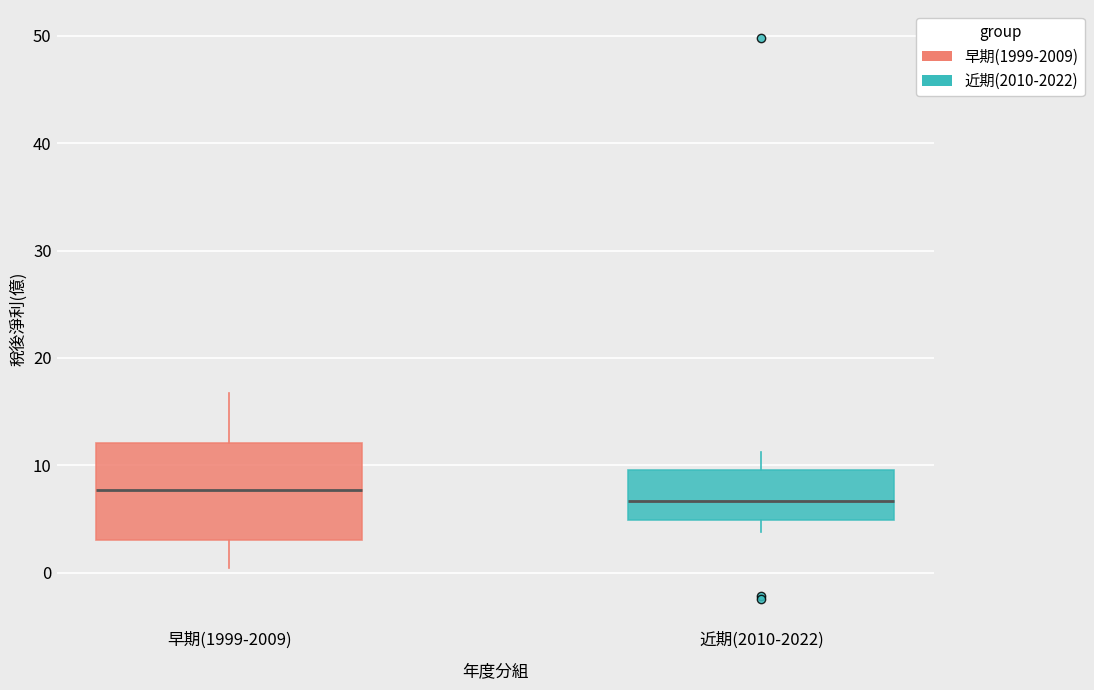

Reading left to right, read every box against the y-axis: the position of its median line, the range the box covers, and the ends of its whiskers. The values are not printed on the chart, so give them approximately, as read against the axis.

早期(1999-2009): median 8, box 3 to 12, whiskers 0 to 17
近期(2010-2022): median 7, box 5 to 10, whiskers 4 to 11